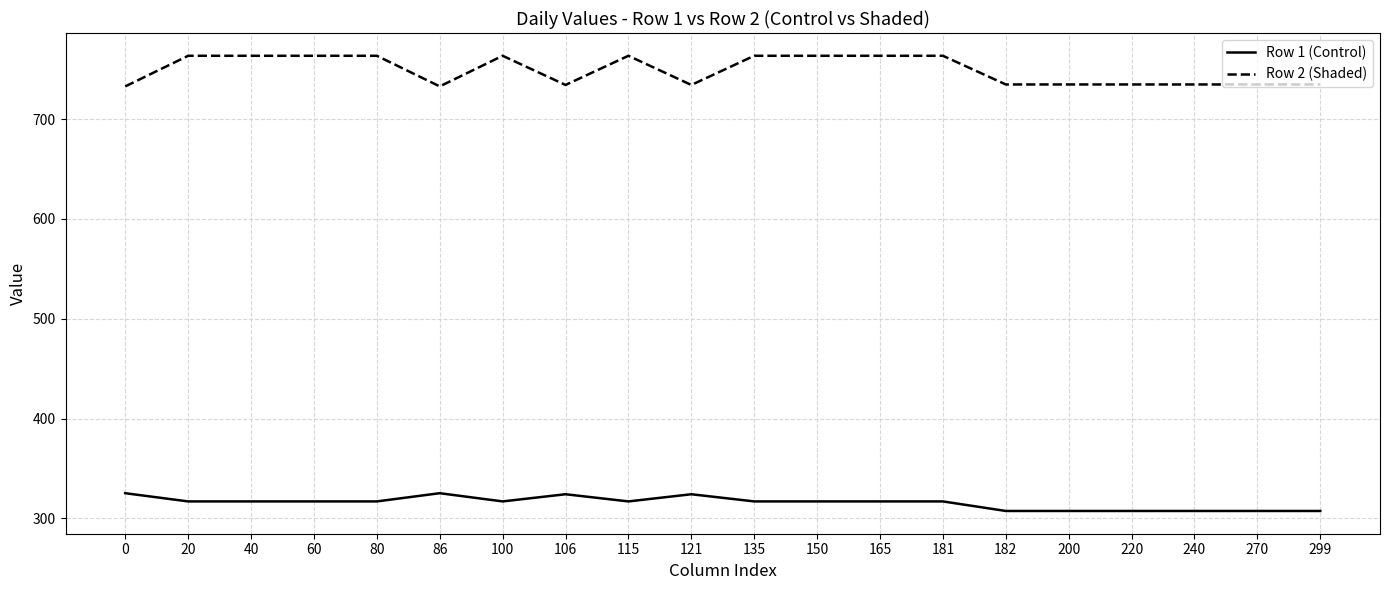

True or false: Row 1 (Control) and Row 2 (Shaded) intersect in this chart.

False